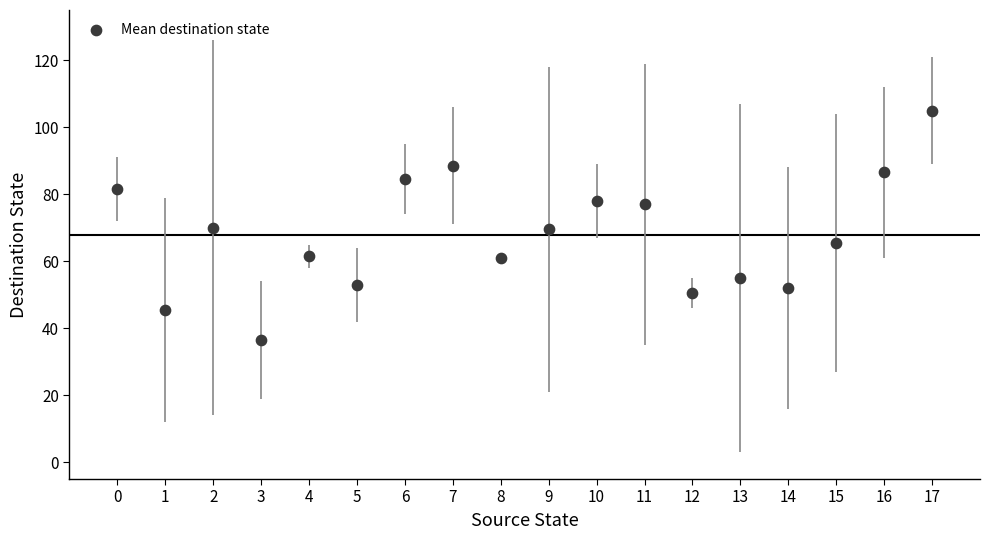

Count the number of points in this scatter plot.

18